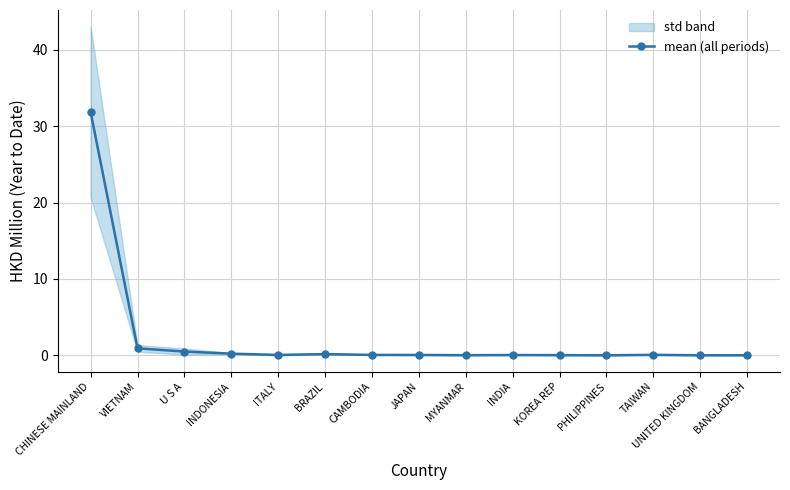

Reading right to left, extract all data points from this chart.

BANGLADESH=0.0	UNITED KINGDOM=0.0	TAIWAN=0.1	PHILIPPINES=0.0	KOREA REP=0.0	INDIA=0.0	MYANMAR=0.0	JAPAN=0.0	CAMBODIA=0.1	BRAZIL=0.2	ITALY=0.1	INDONESIA=0.2	U S A=0.5	VIETNAM=0.9	CHINESE MAINLAND=31.9